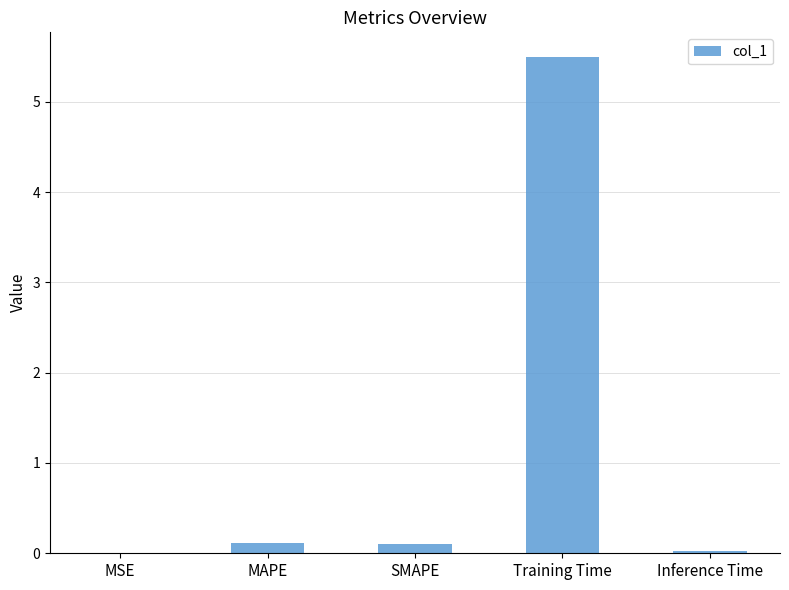

The value at MSE is 0.0. True or false?

True